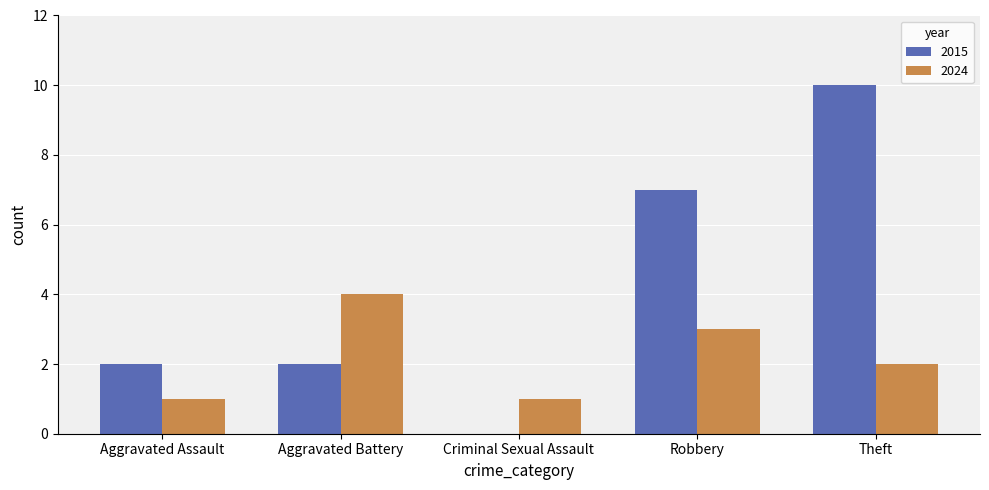

Reading left to right, what are all the values shown in this chart?

2015: Aggravated Assault=2	Aggravated Battery=2	Criminal Sexual Assault=0	Robbery=7	Theft=10
2024: Aggravated Assault=1	Aggravated Battery=4	Criminal Sexual Assault=1	Robbery=3	Theft=2